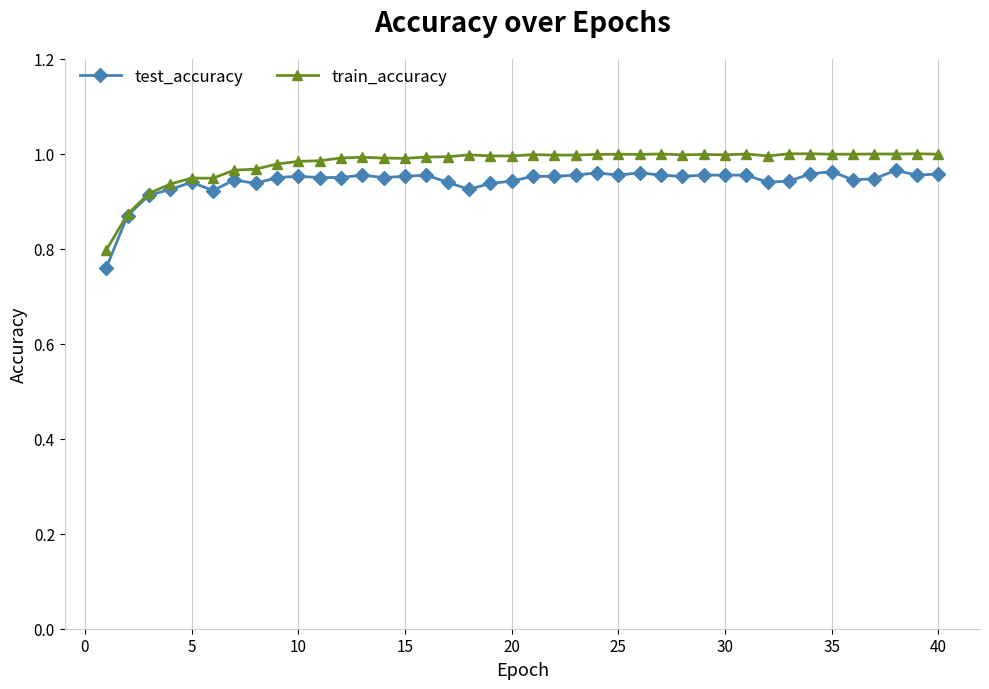

At how many categories does at least one series exceed 0?

40